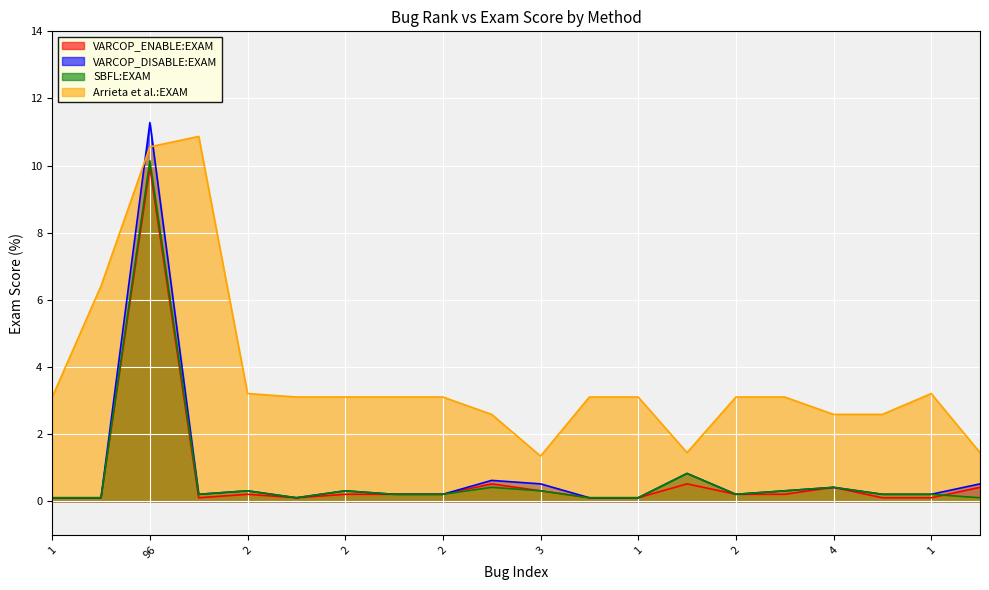

Which series has the widest spread of values?

VARCOP_DISABLE:EXAM